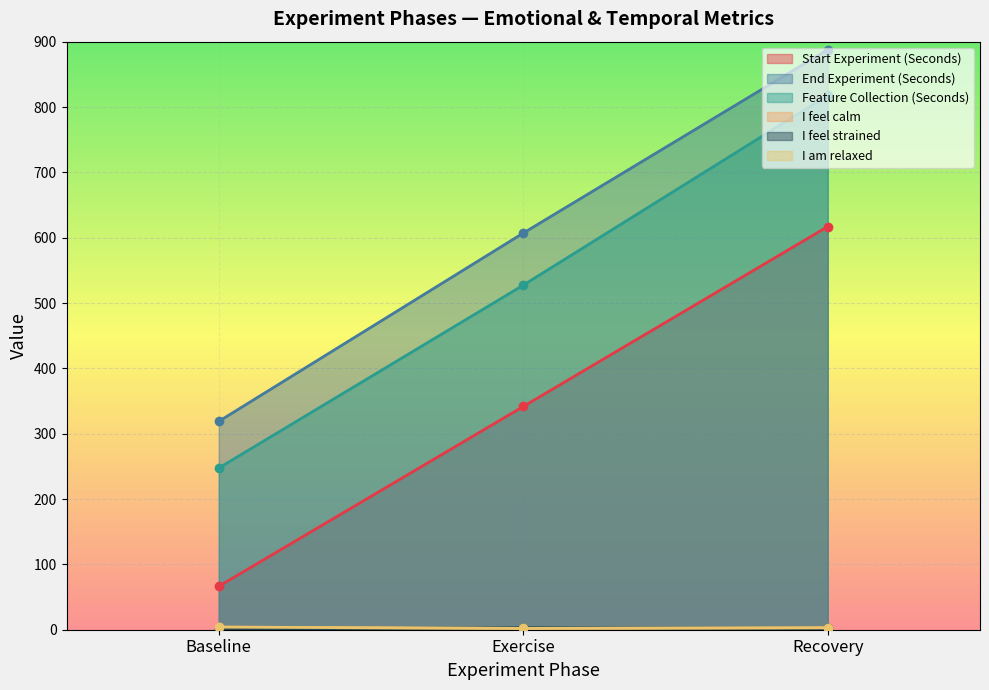

How many I feel strained values are between 1 and 3?

3